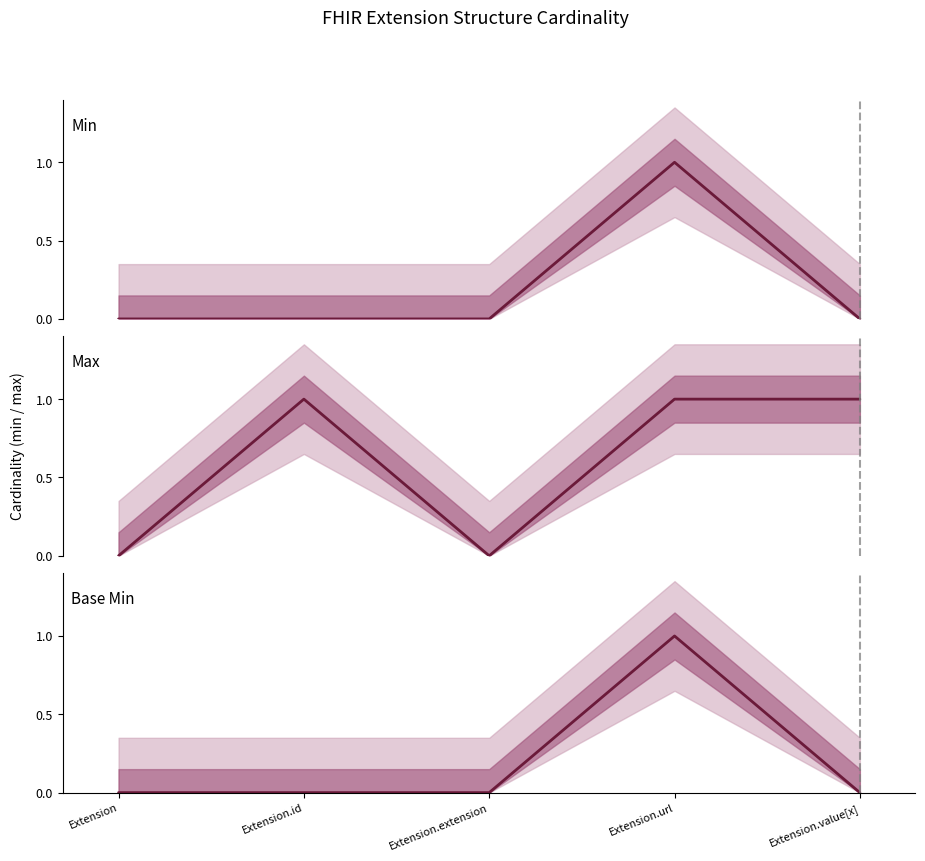

How many lines are shown in the chart?

3